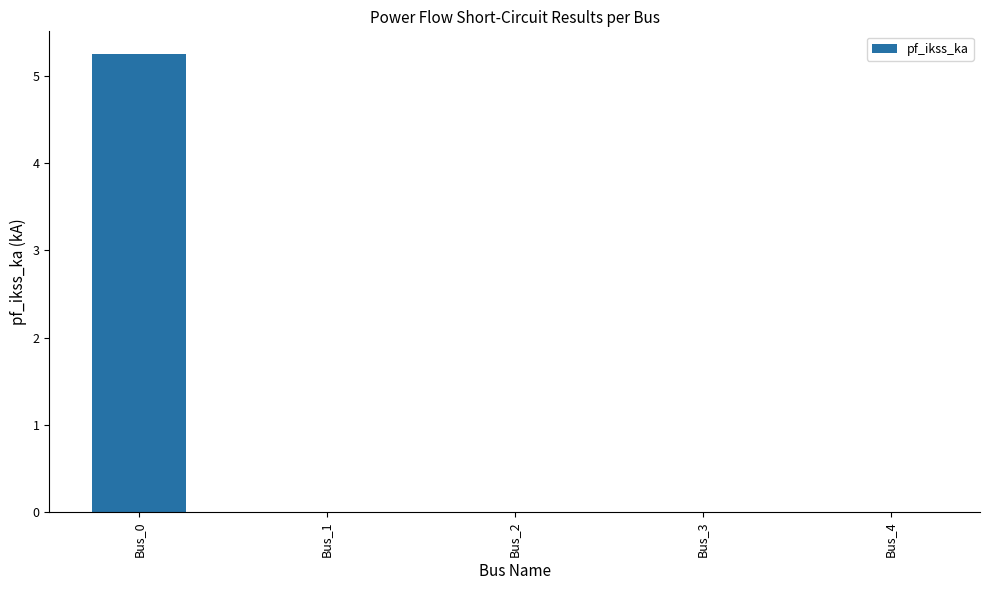

The value at Bus_3 is 3.3. True or false?

False